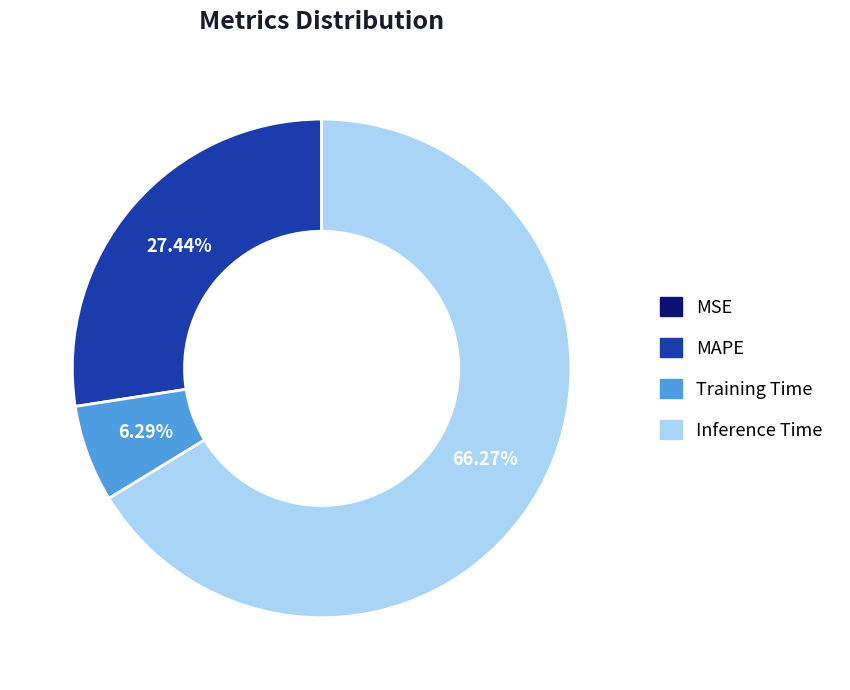

Is there any slice that represents more than half of the pie?

Yes